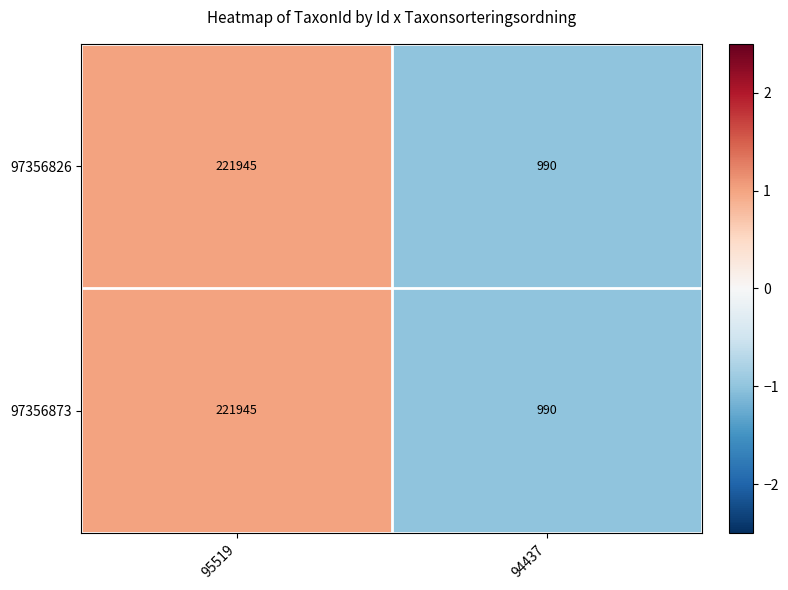

List the labels in order of 97356873 value, smallest first.

94437, 95519